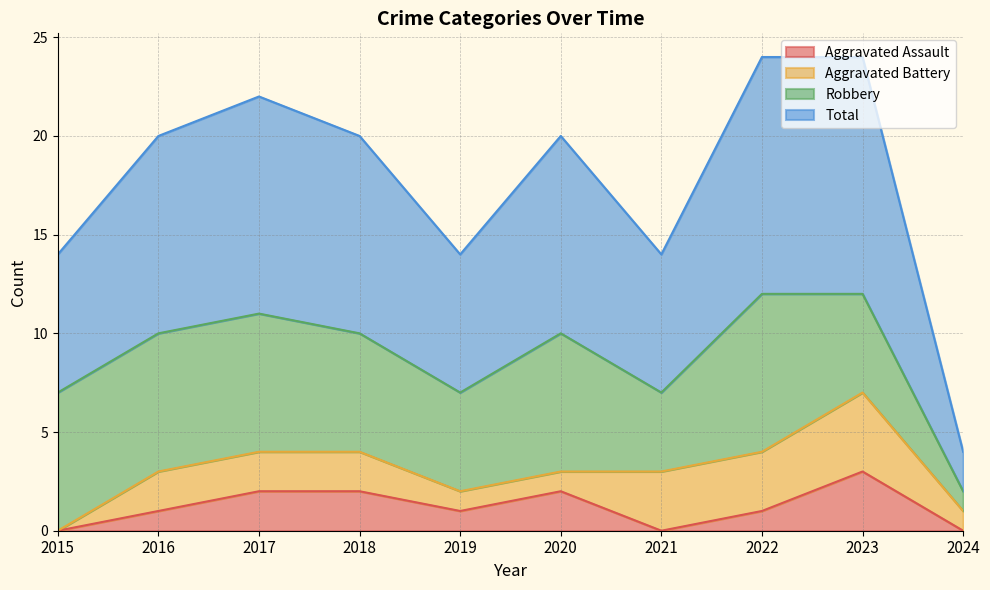

True or false: Aggravated Assault has more than 1 interior local peaks.

True